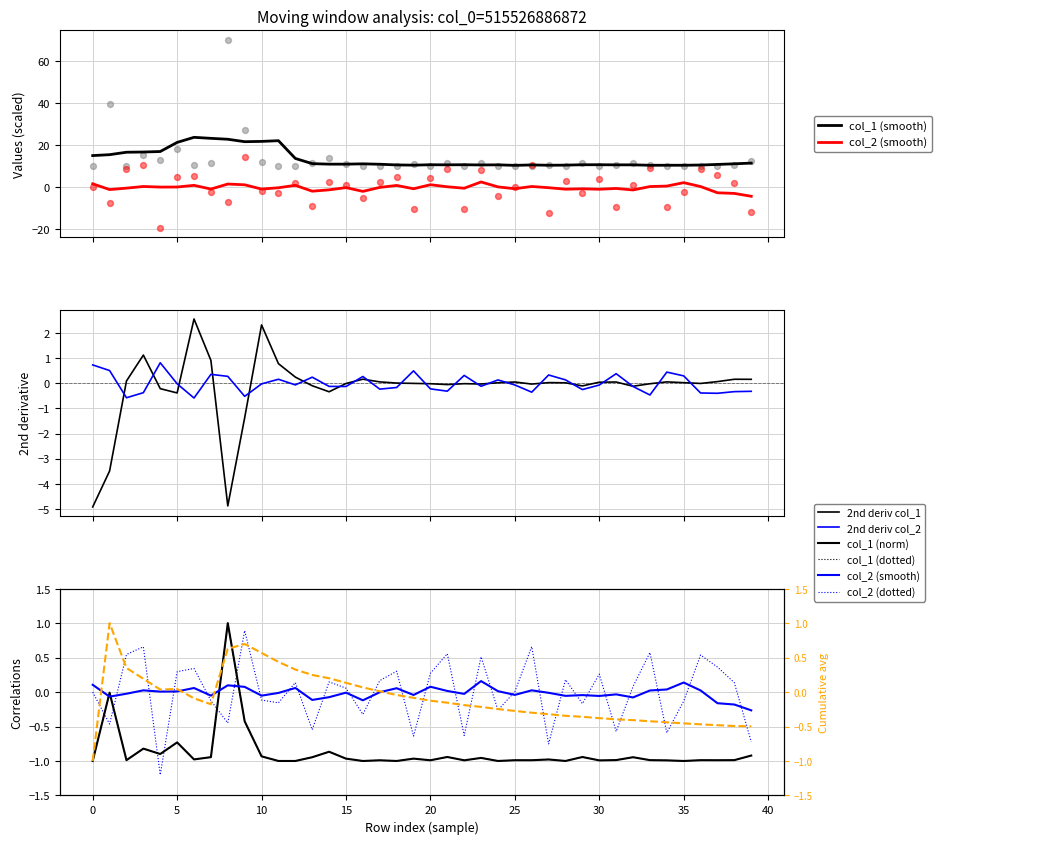

At how many categories does at least one series exceed 7?

40